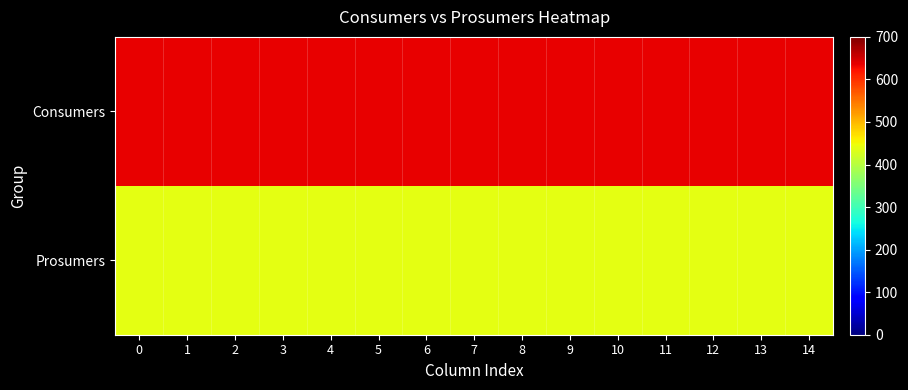

Which series has the largest total across all categories?

Consumers